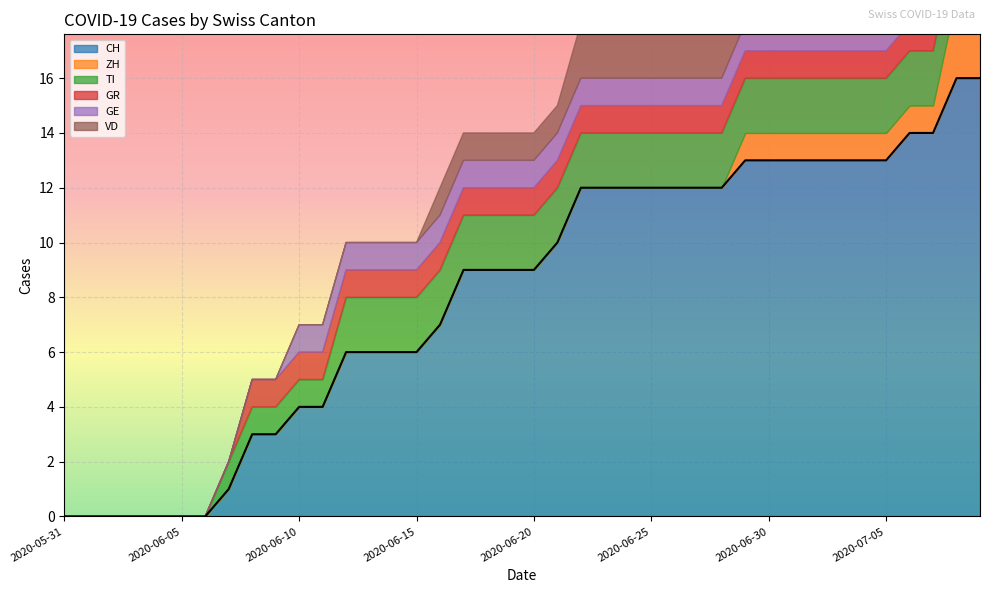

How many values in the ZH series exceed 0?

11